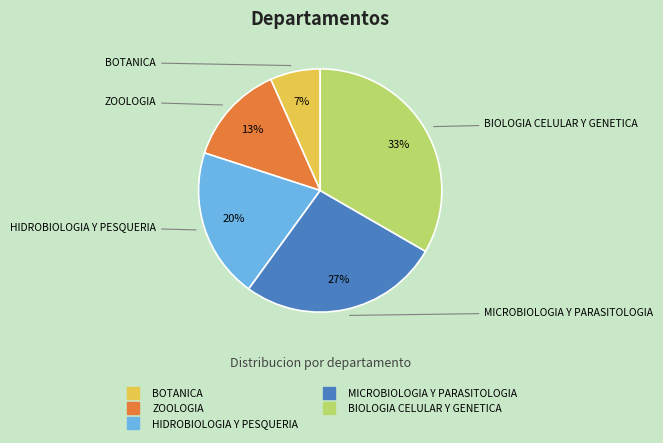

Count the number of slices in the pie.

5